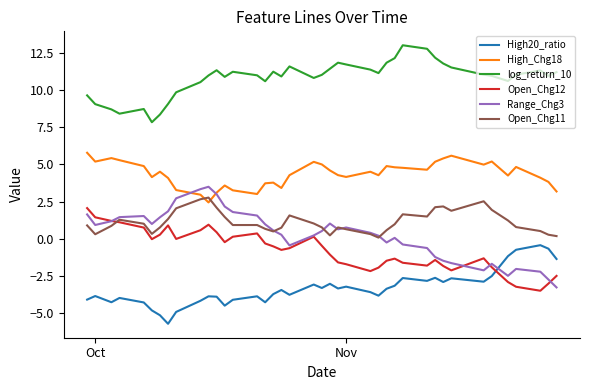

True or false: High20_ratio and Open_Chg11 cross at least once.

False